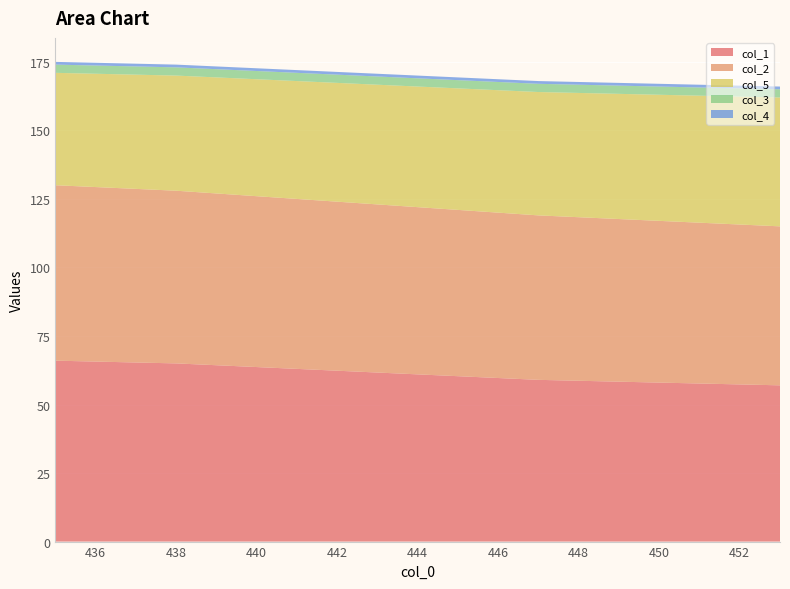

Reading left to right, extract all data points from this chart.

col_1: 66	65	63	61	59	58	57
col_2: 64	63	62	61	60	59	58
col_5: 41	42	43	44	45	46	47
col_3: 3	3	3	3	3	3	3
col_4: 1	1	1	1	1	1	1